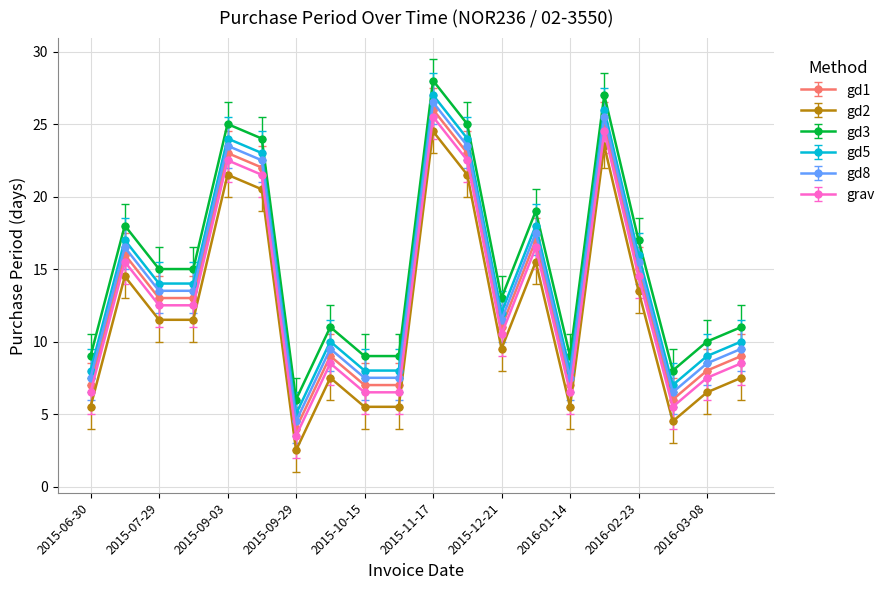

True or false: grav and gd5 intersect in this chart.

False